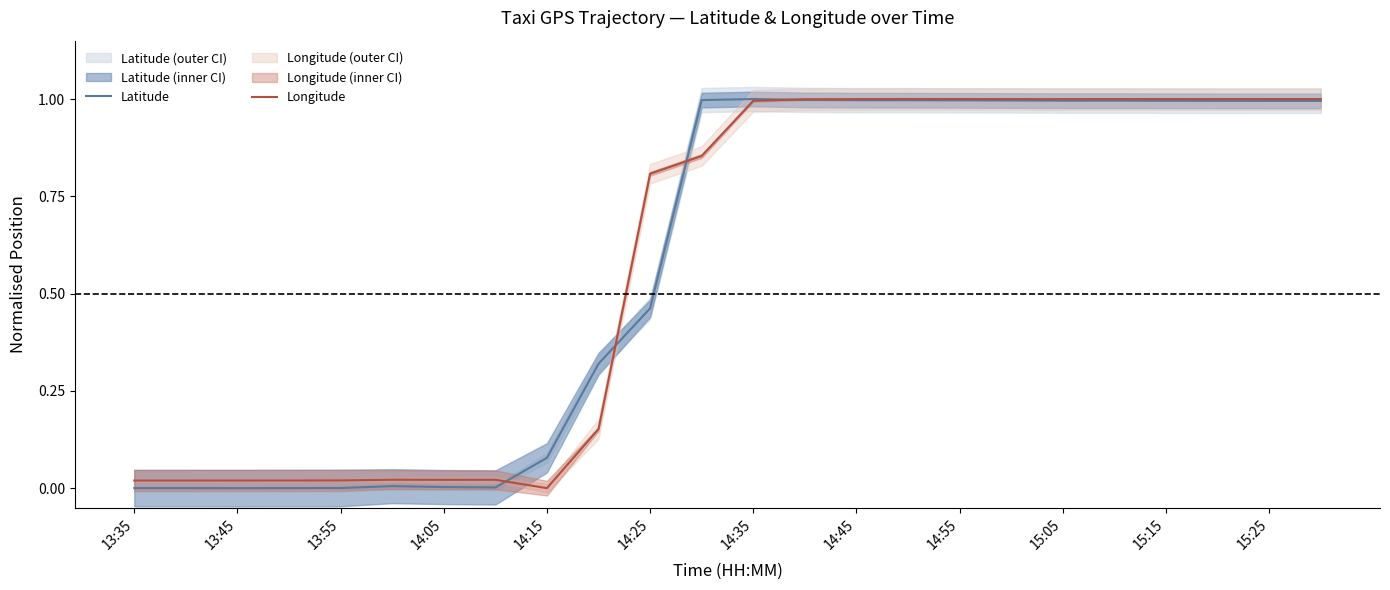

How many distinct data groups are displayed?

2